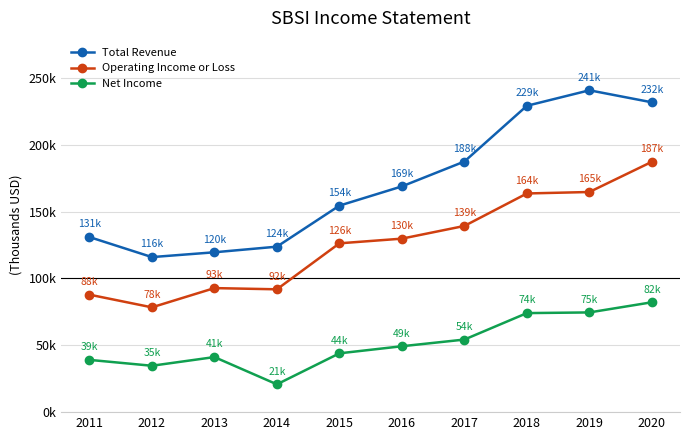

Where is Total Revenue nearest to the value 178400?

2017